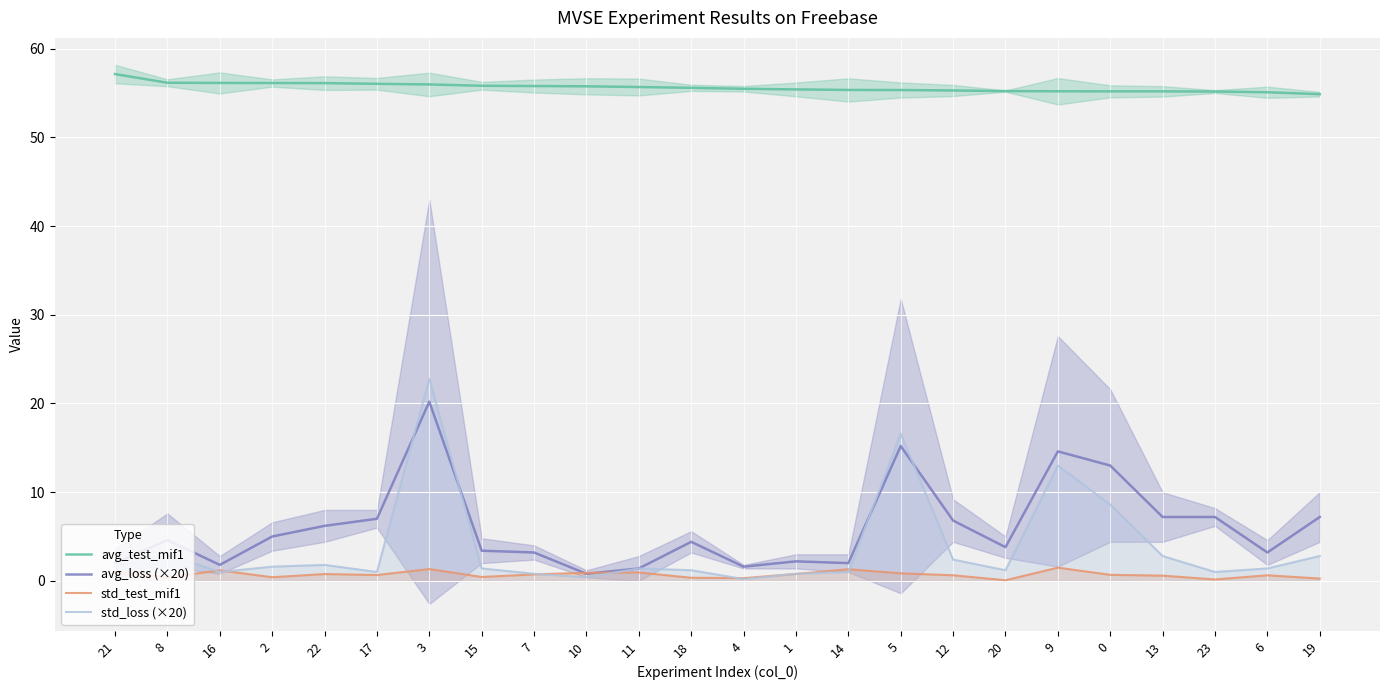

After their last crossing, which series has the higher values: avg_loss (×20) or std_test_mif1?

avg_loss (×20)